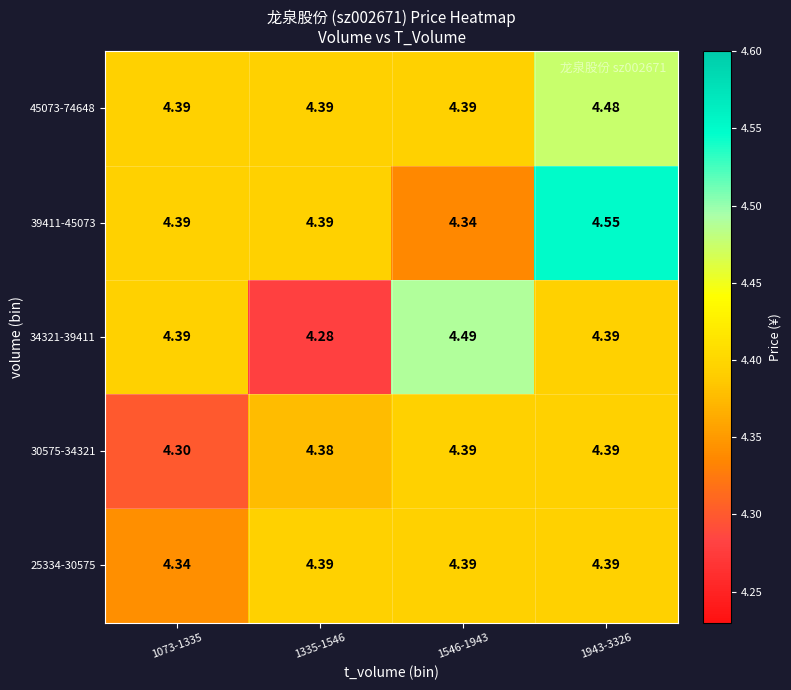

What is the minimum value shown in the chart?

4.3